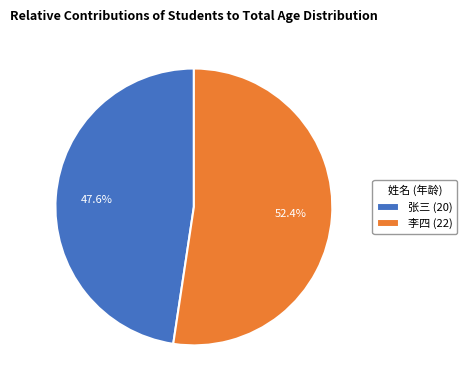

Is there a majority slice in this chart?

Yes